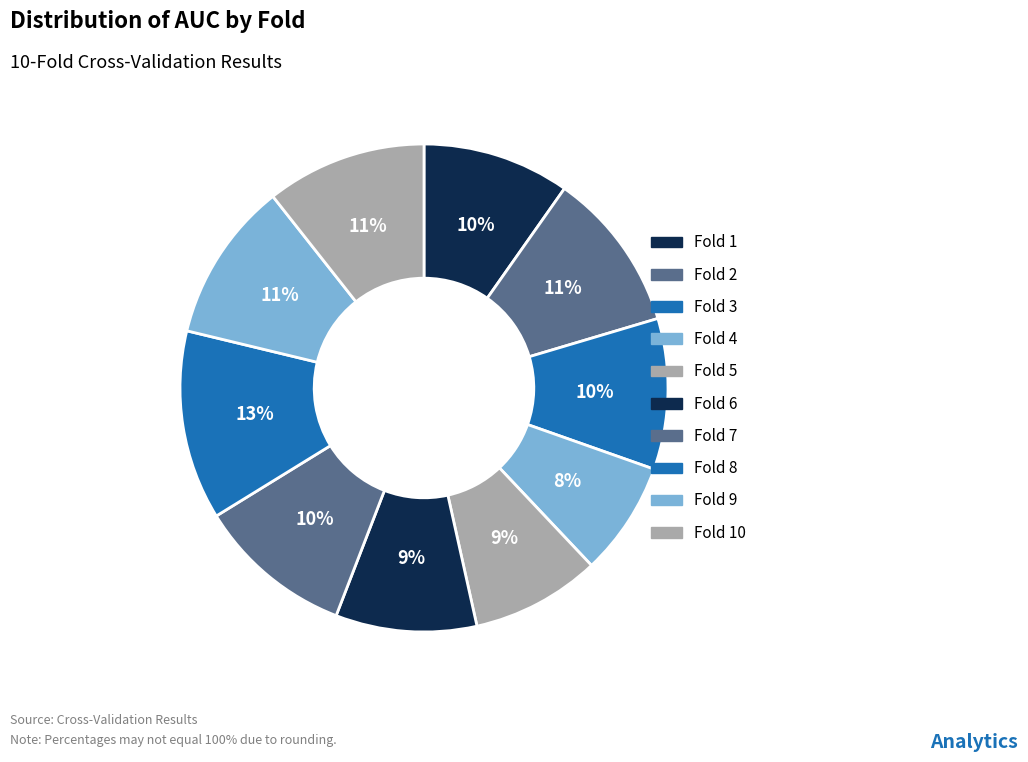

How many slices are in this pie chart?

10